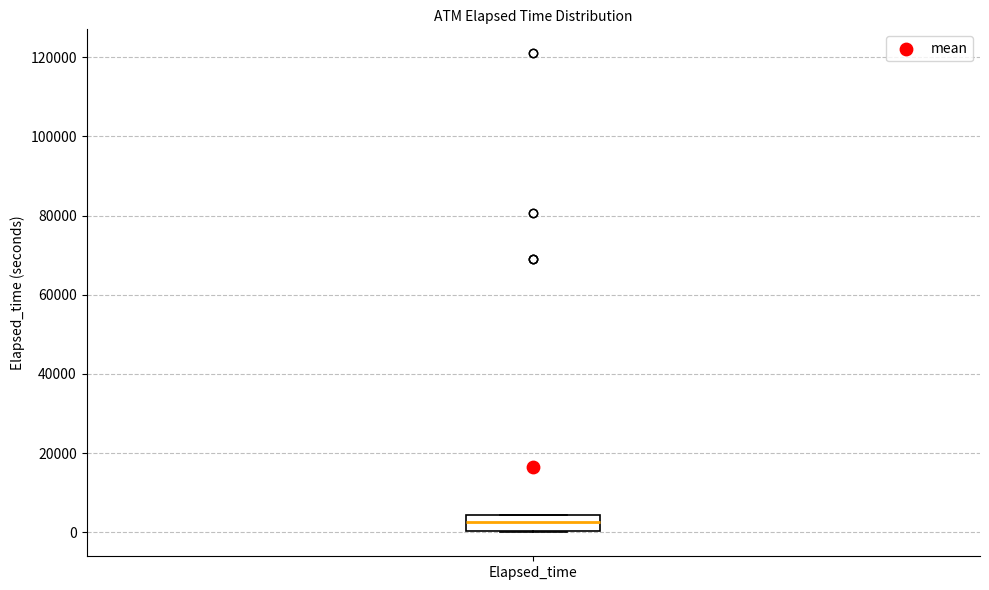

Where is the upper edge of the box for Elapsed_time on the y-axis? The values are not printed on the chart, so give them approximately, as read against the axis.

4000